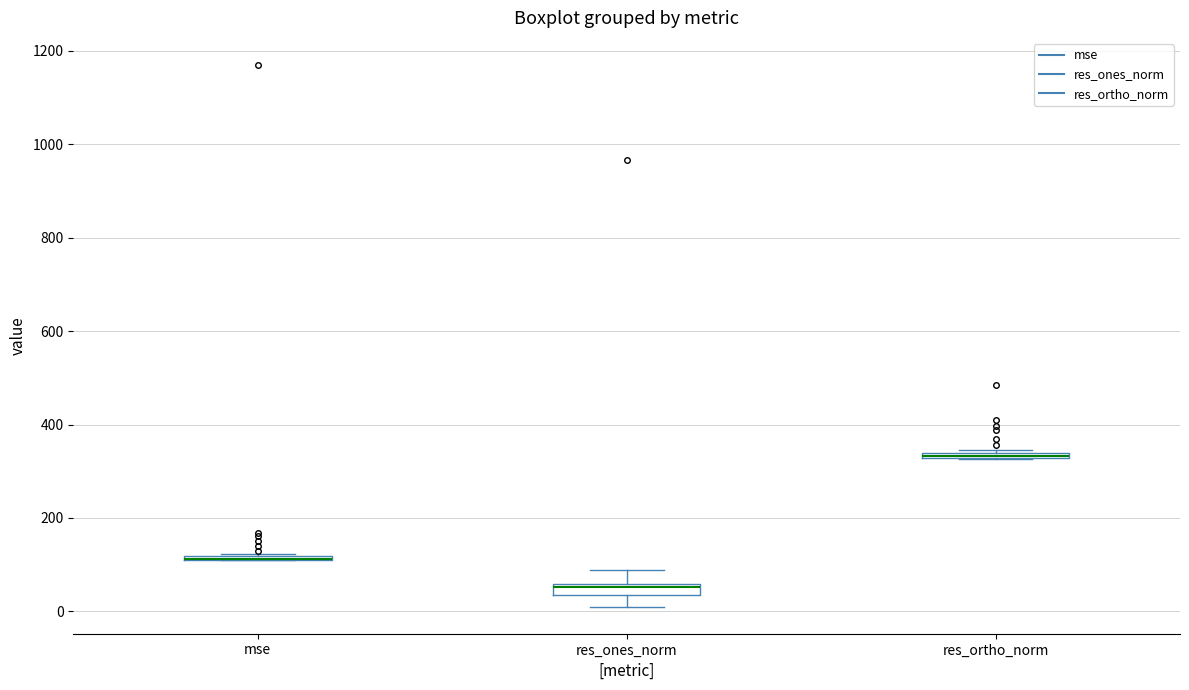

Where is the lower edge of the box for res_ortho_norm on the y-axis? The values are not printed on the chart, so give them approximately, as read against the axis.

320